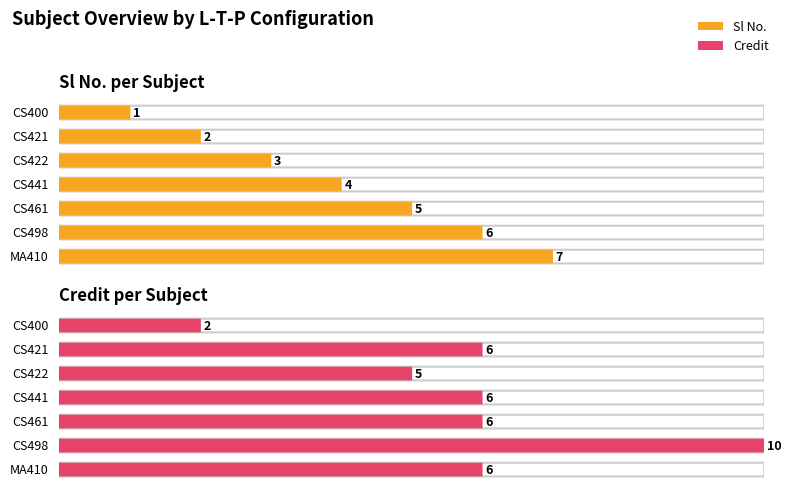

The value of Credit at 0-0-10 is 18. True or false?

False